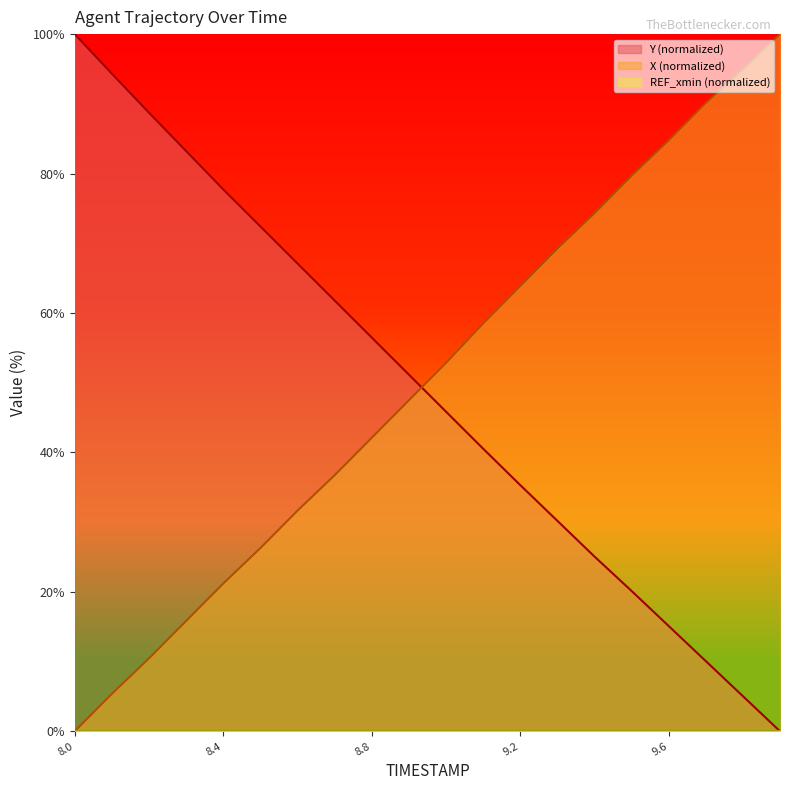

What is the maximum value shown in the chart?

100.0